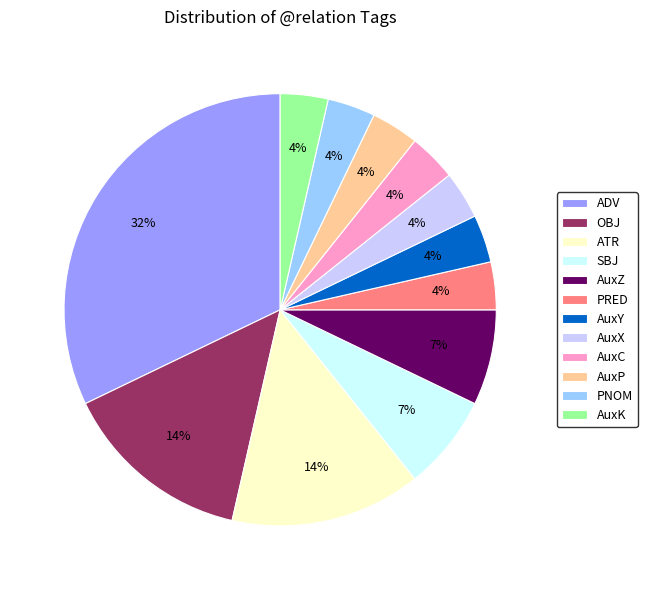

Combined, do ADV and OBJ account for over 50%?

No